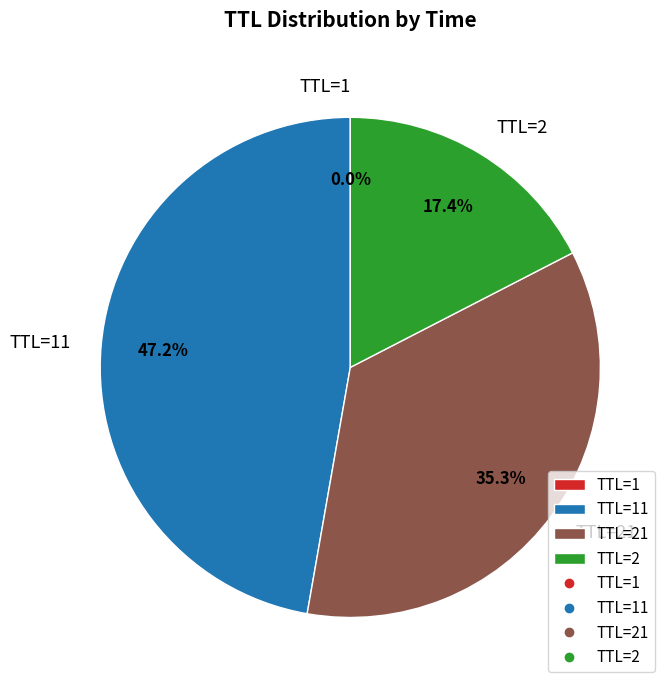

Which has a higher value, TTL=2 or TTL=21?

TTL=21